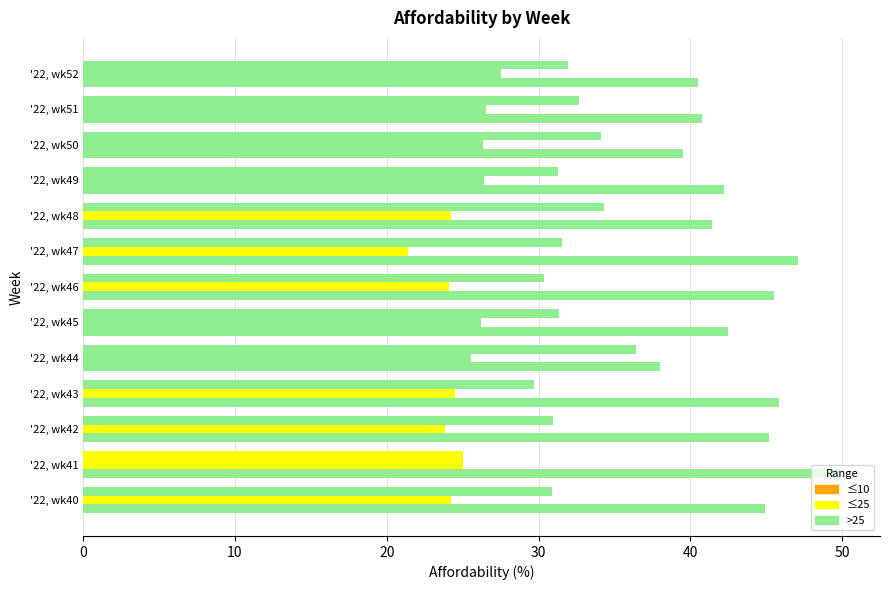

Count the number of categories in the chart.

13